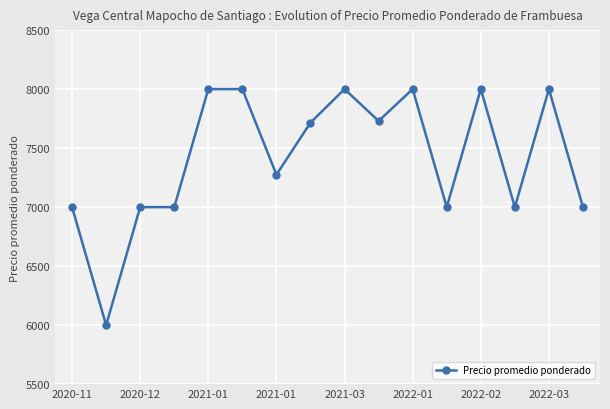

What is the difference between the maximum and minimum values?

2000